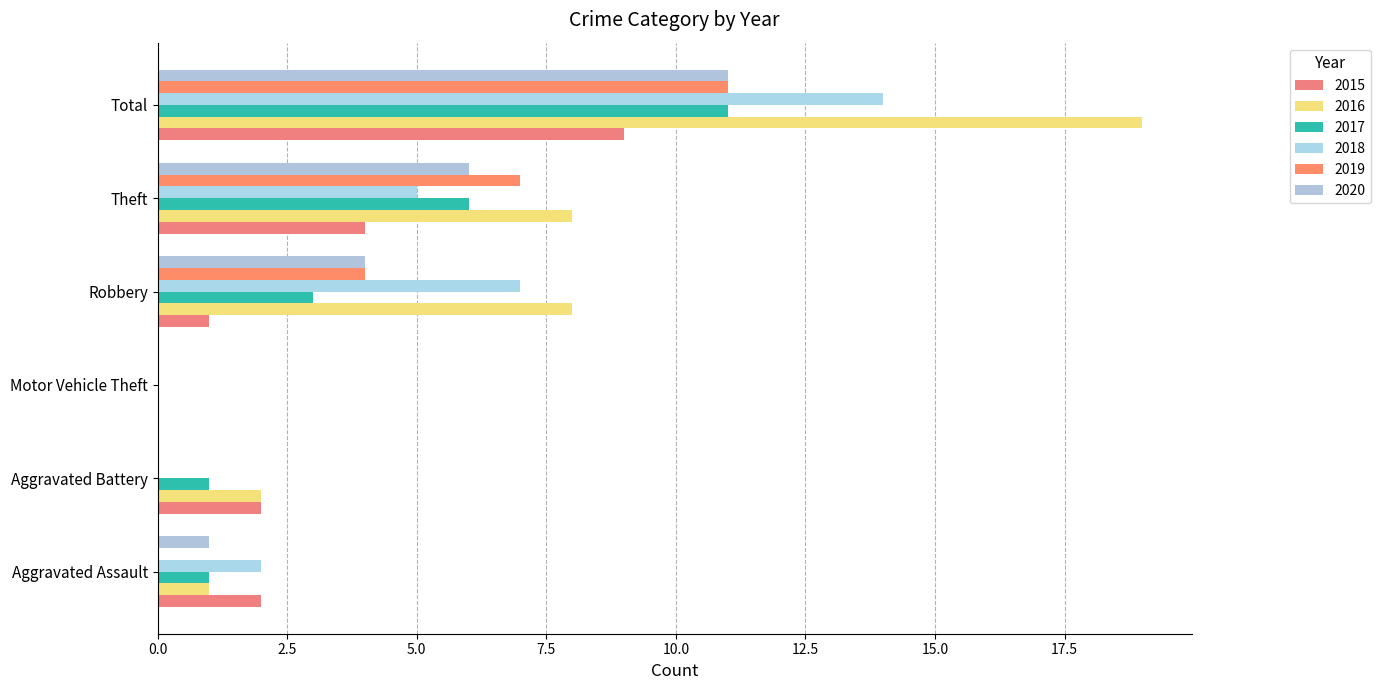

How many values in 2016 are above zero?

5